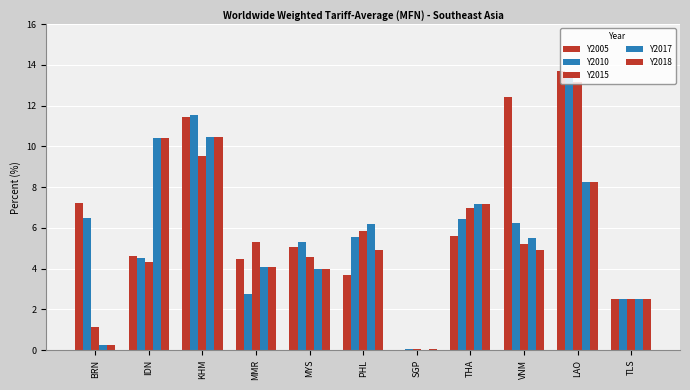

Does the chart contain stacked bars?

No